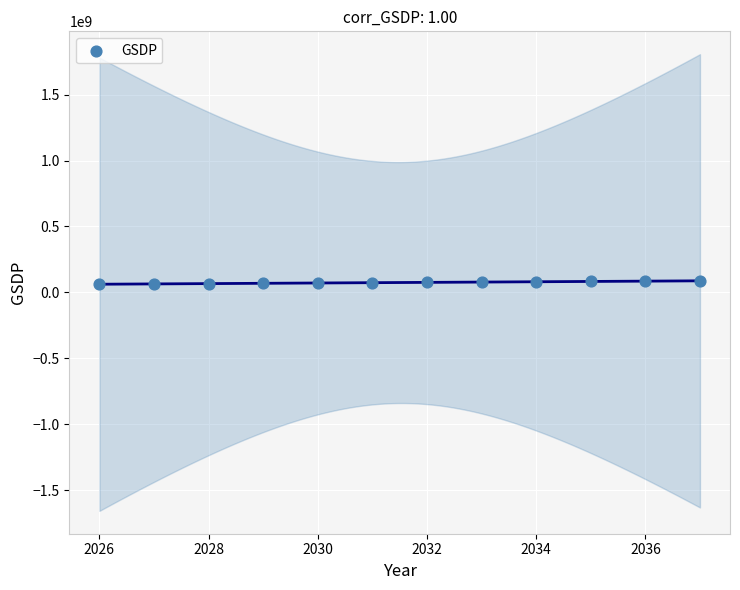

What is the average X value?

2031.5